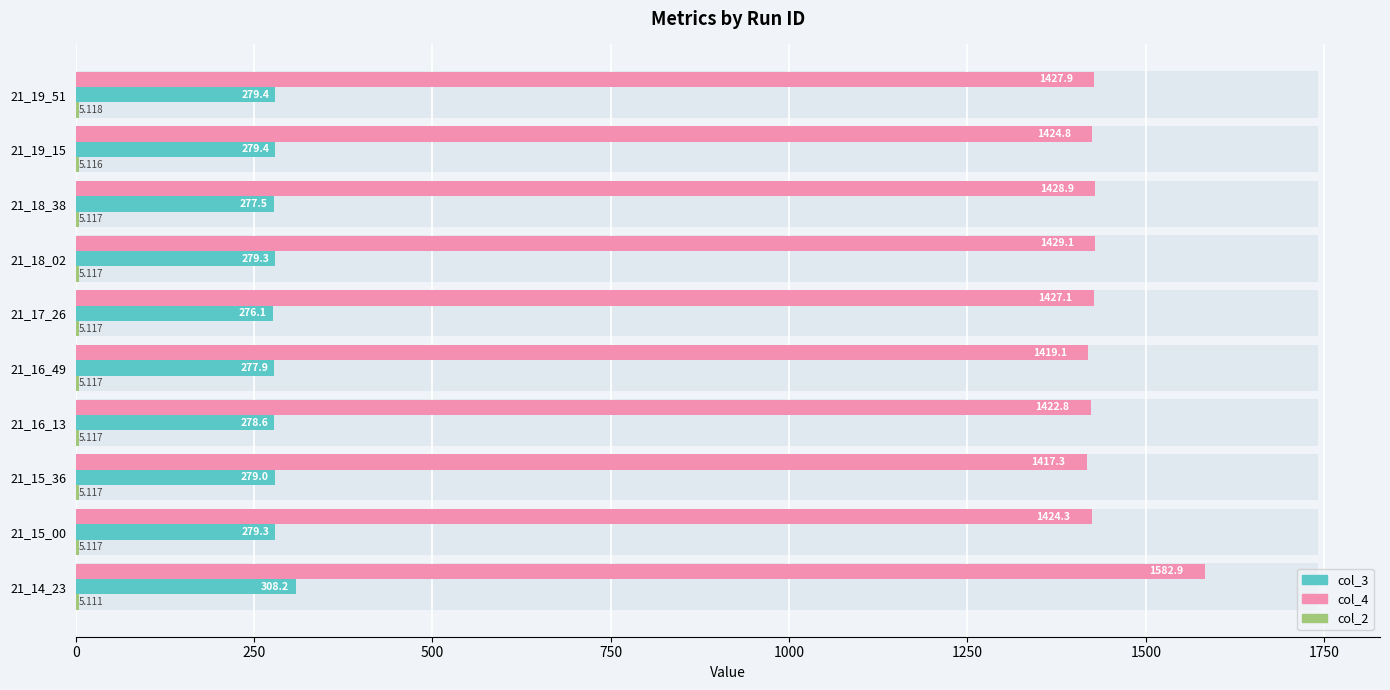

Which series has the widest spread of values?

col_4